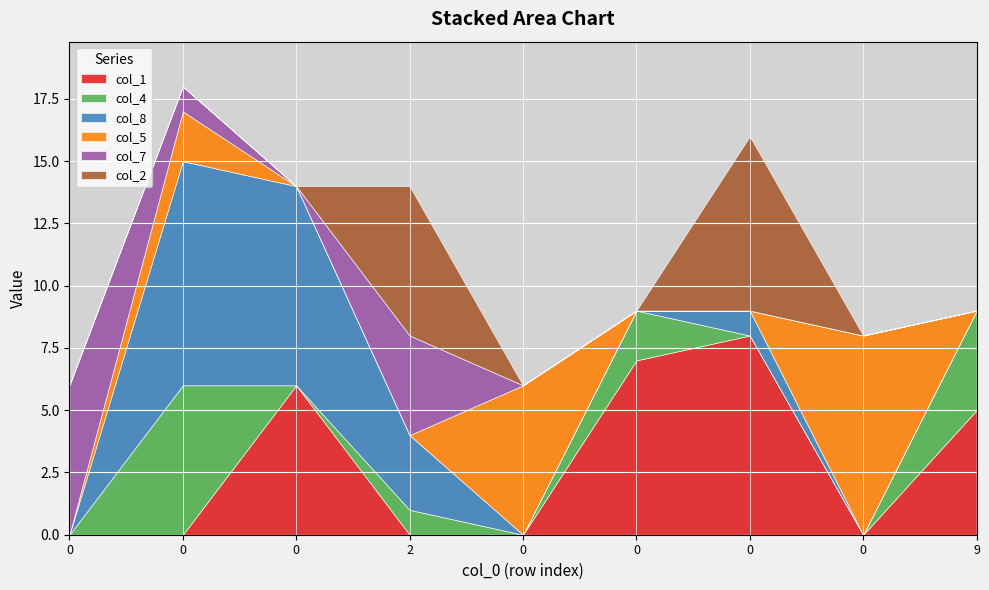

Is it true that col_1 equals -3 at 0?

False